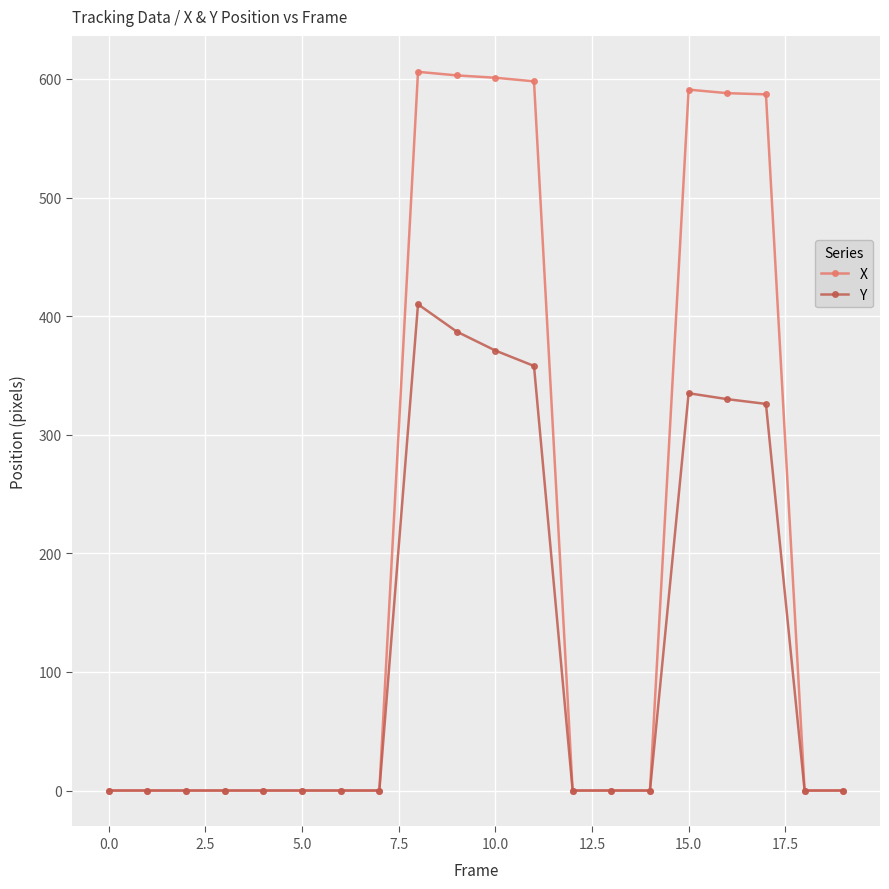

List the series in order of their peak value, lowest first.

Y, X